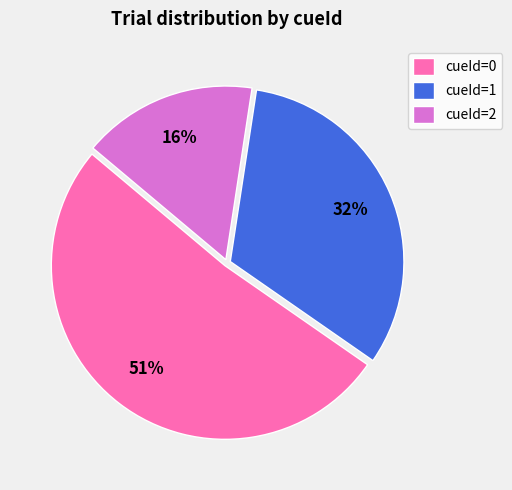

Count the number of slices in the pie.

3